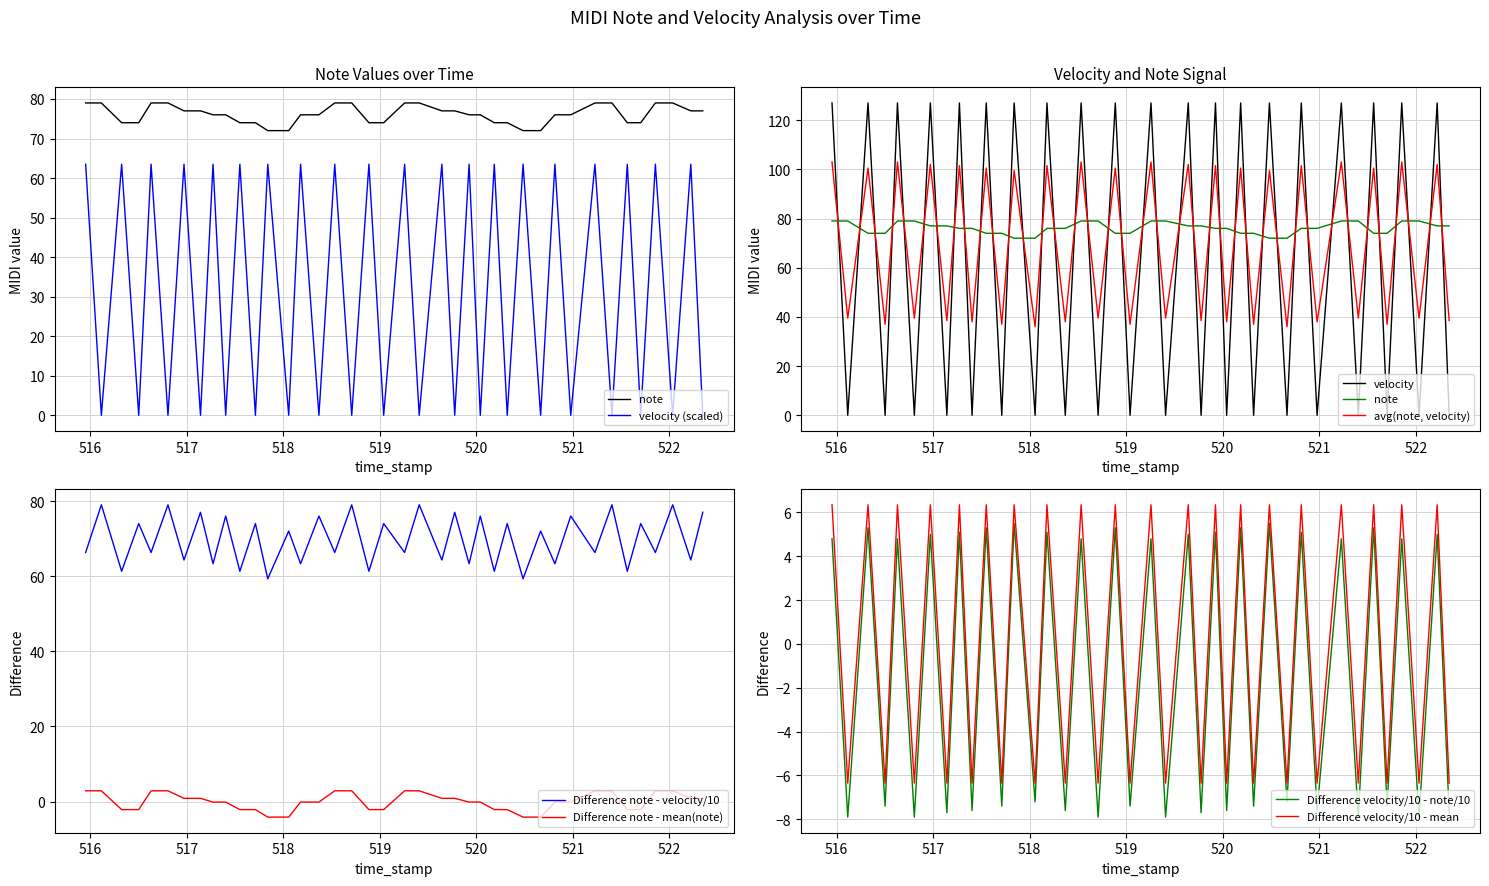

True or false: note_minus_velocity has more than 1 points higher than both neighbors.

False